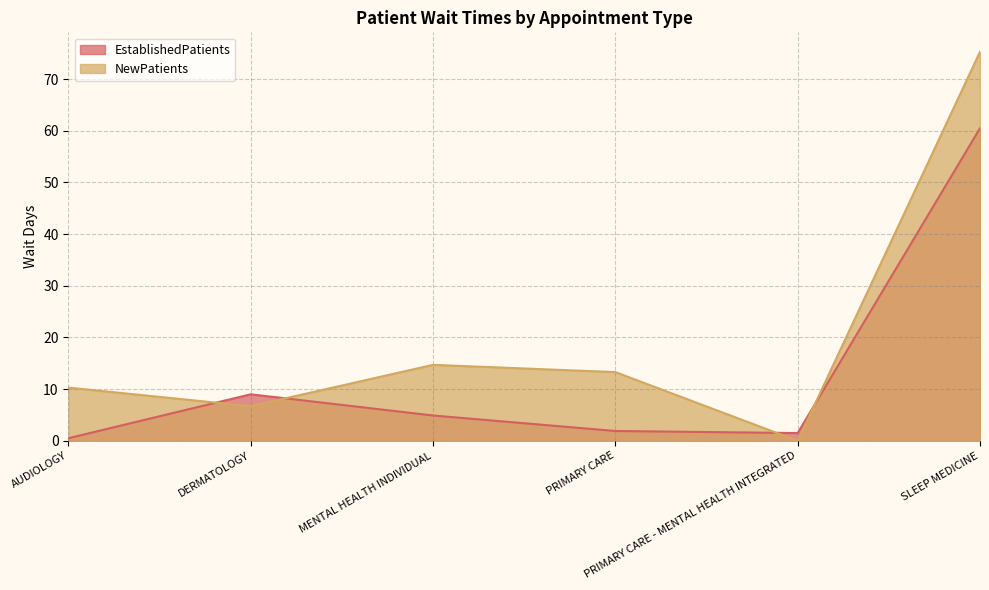

Does the chart have visible grid lines?

Yes